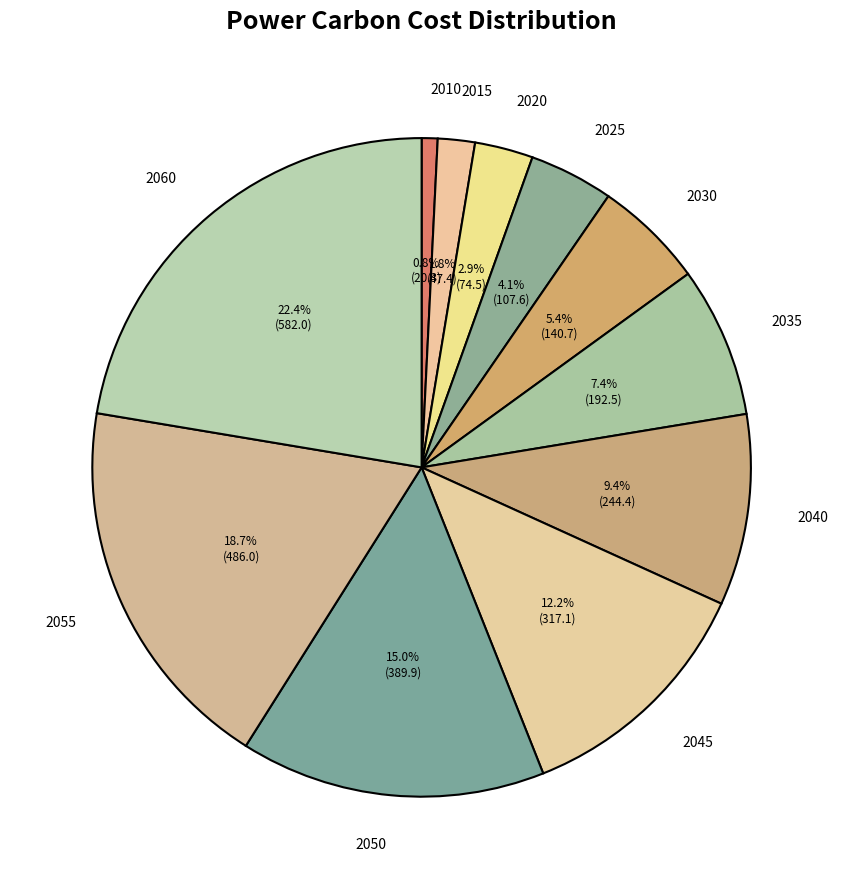

Combined, what portion of the pie is 2015 and 2040?

11.2%